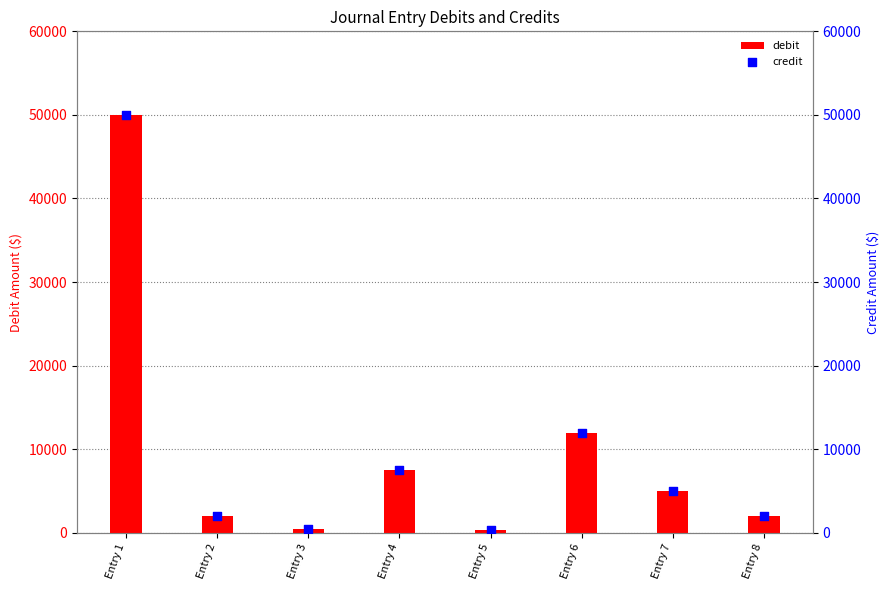

What is the total value across all series at Entry 8?

4000